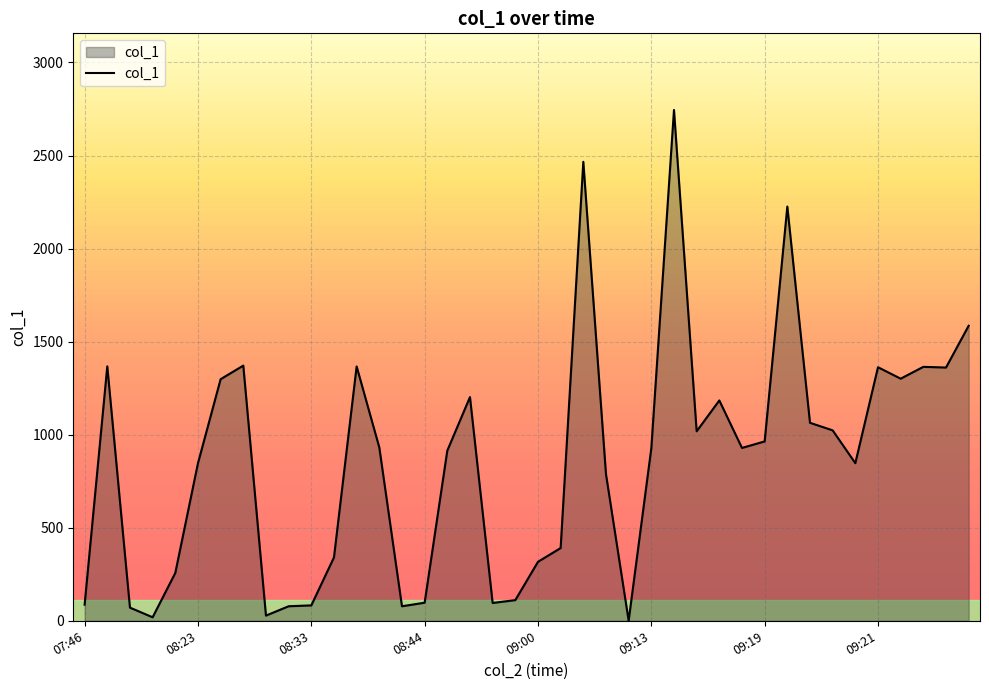

What is the difference between the maximum and minimum values?

2744.4